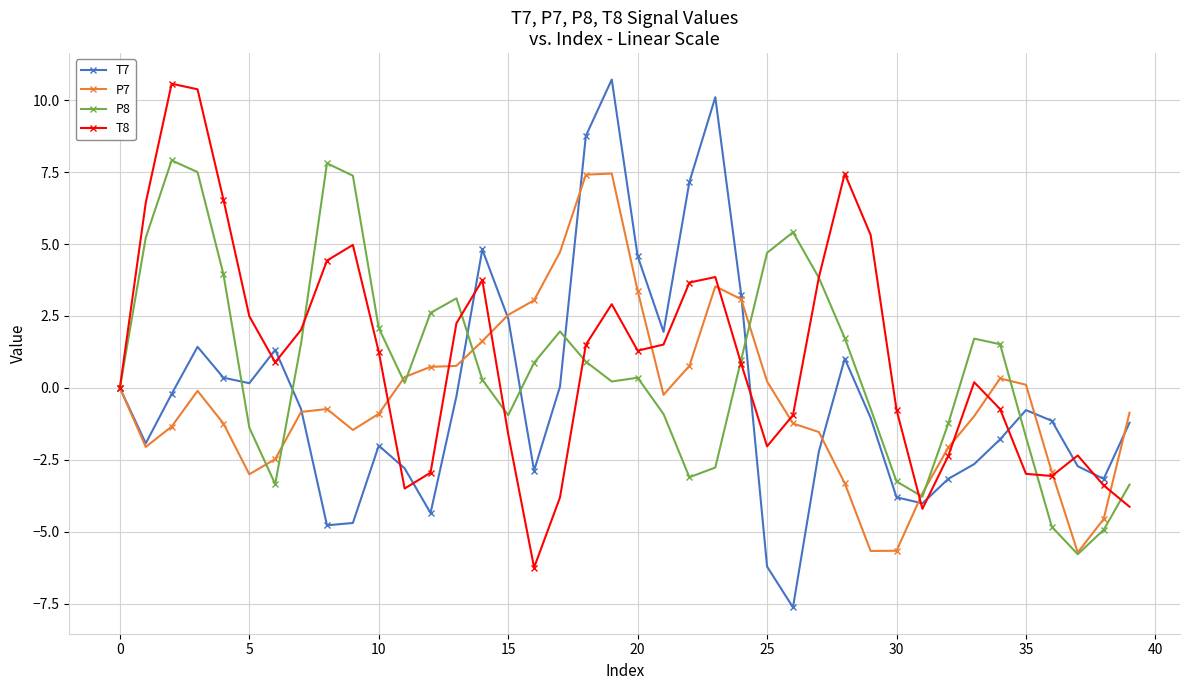

What is the lowest value of the P8 series?

-5.8